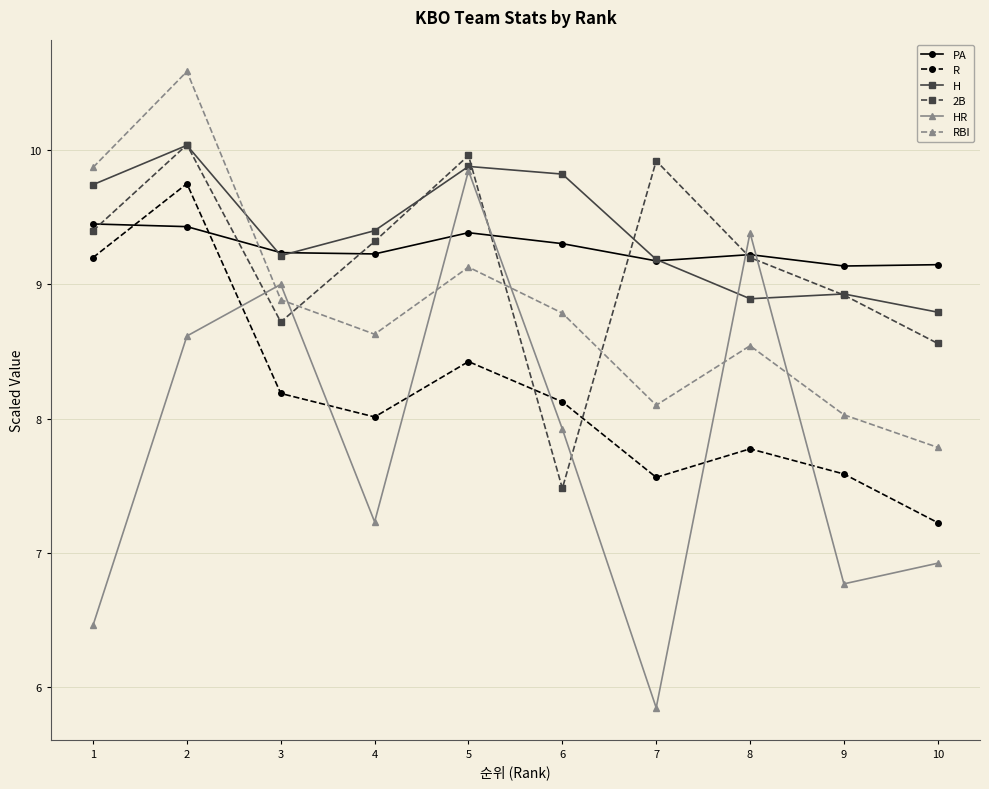

What is the value of the 2B point at the 2nd from the left?

10.0